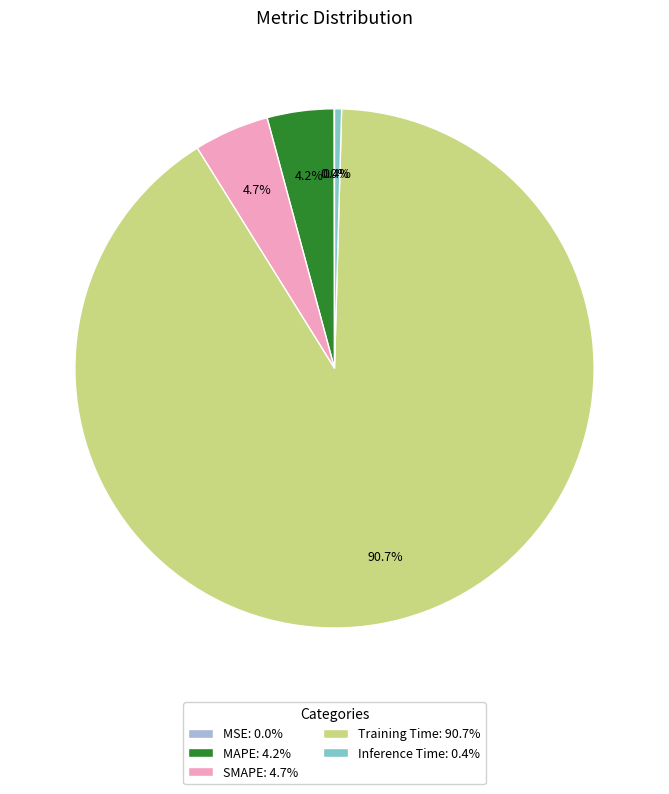

Which has a higher value, Training Time: 90.7% or SMAPE: 4.7%?

Training Time: 90.7%